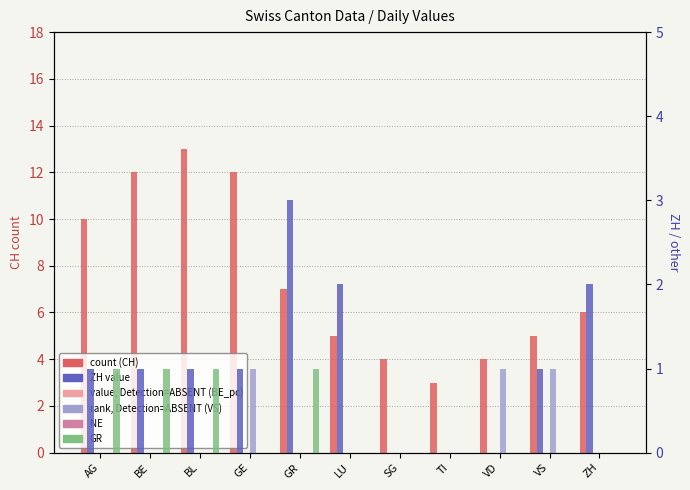

Which series has the largest total across all categories?

CH